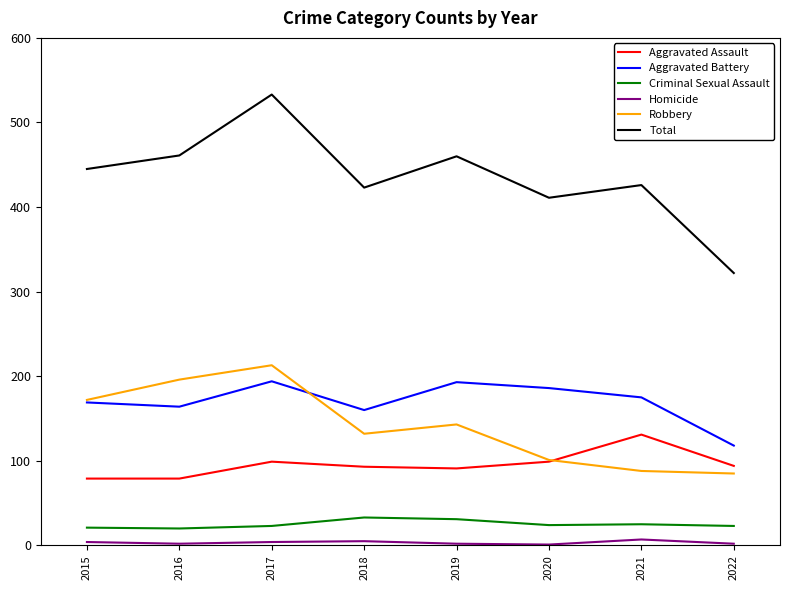

What is the spread (max minus min) of values at 2018?

418